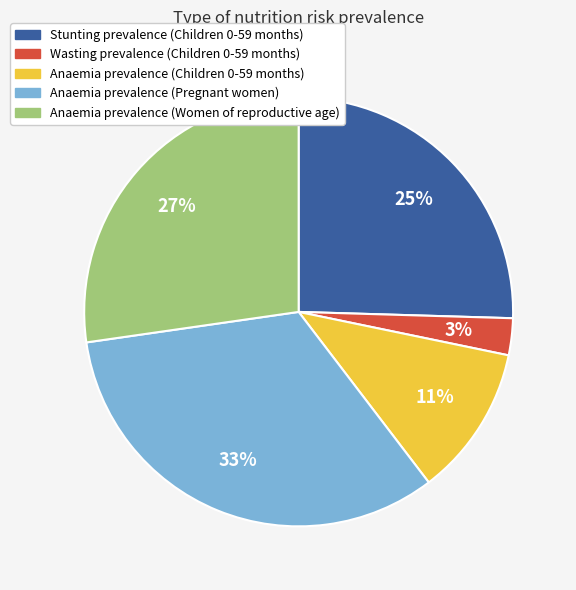

What is the largest slice in the pie chart?

Anaemia prevalence (Pregnant women)